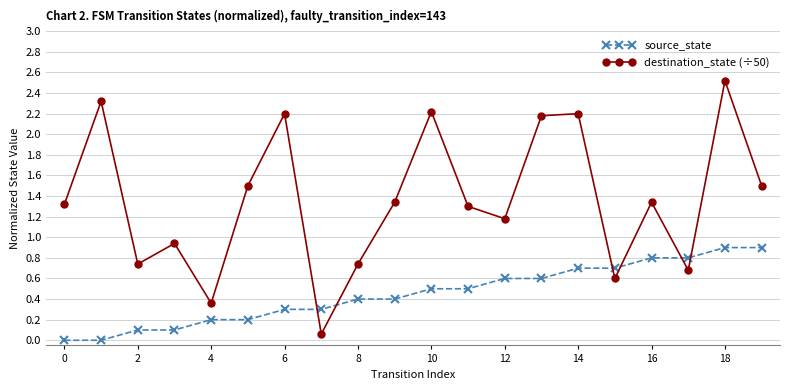

Which series ends up on top after the final intersection of source_state and destination_state (÷50)?

destination_state (÷50)